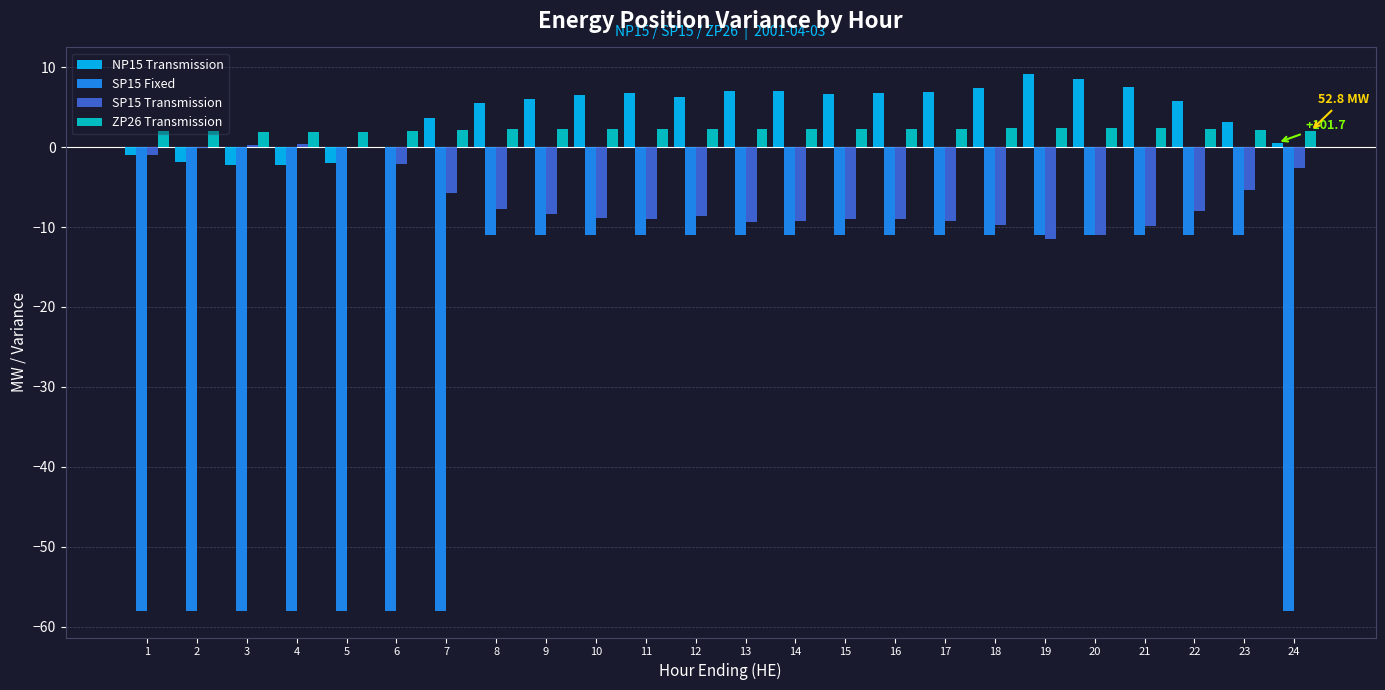

What is the maximum value shown in the chart?

9.1